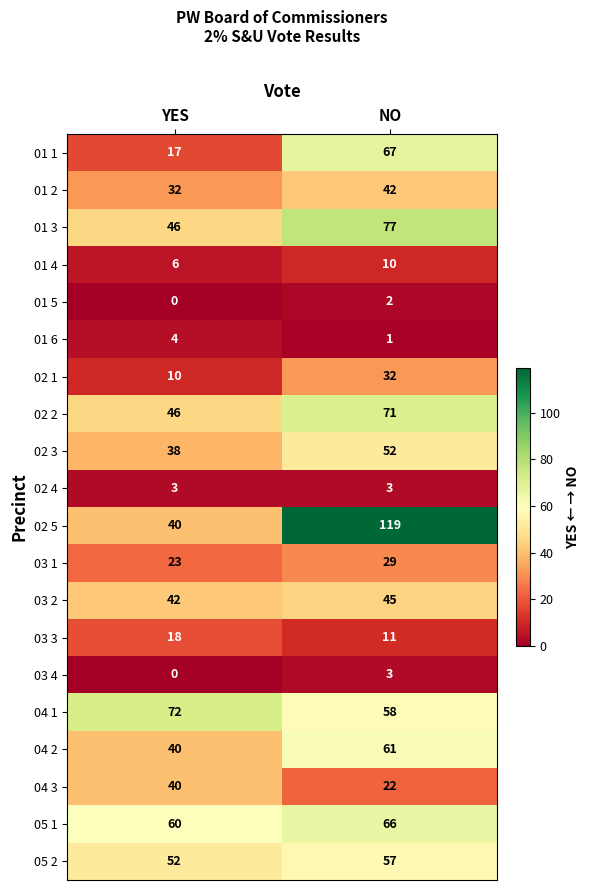

At how many categories does at least one series exceed 98?

1